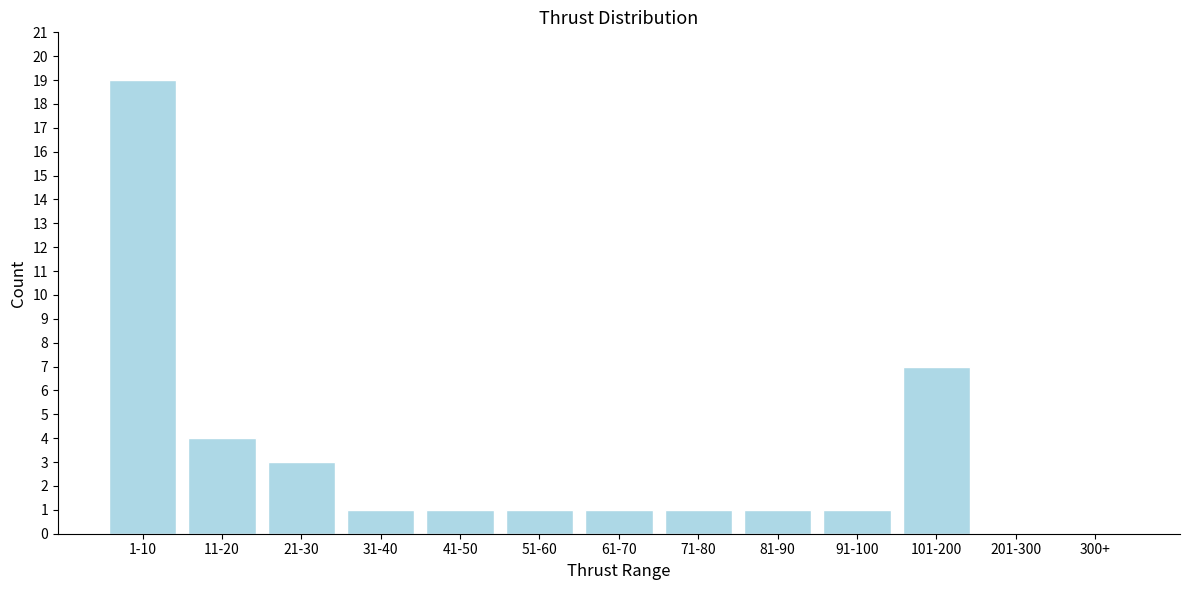

Reading left to right, extract all data points from this chart.

1-10=19	11-20=4	21-30=3	31-40=1	41-50=1	51-60=1	61-70=1	71-80=1	81-90=1	91-100=1	101-200=7	201-300=0	300+=0